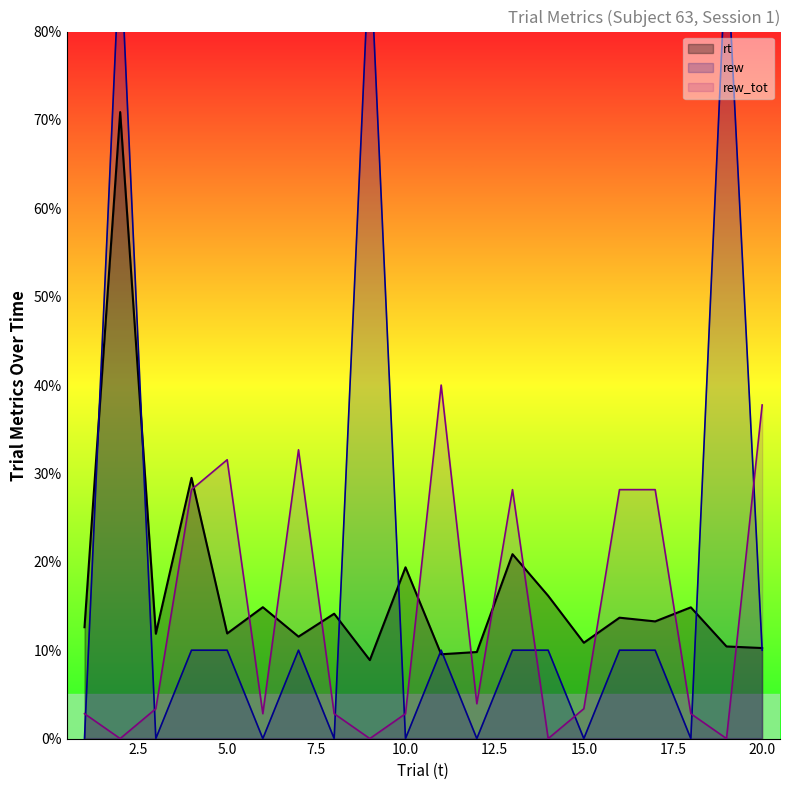

Reading left to right, transcribe all the data shown in this chart.

rt: 1=12.6	2=70.9	3=11.9	4=29.5	5=11.9	6=14.9	7=11.5	8=14.1	9=8.9	10=19.4	11=9.5	12=9.8	13=20.9	14=16.2	15=10.8	16=13.7	17=13.3	18=14.8	19=10.4	20=10.2
rew_tot: 1=2.8	2=0.0	3=3.4	4=28.2	5=31.5	6=2.8	7=32.7	8=2.8	9=0.0	10=2.8	11=40.0	12=3.9	13=28.2	14=0.0	15=3.4	16=28.2	17=28.2	18=2.8	19=0.0	20=37.7
rew: 1=0.0	2=90.0	3=0.0	4=10.0	5=10.0	6=0.0	7=10.0	8=0.0	9=90.0	10=0.0	11=10.0	12=0.0	13=10.0	14=10.0	15=0.0	16=10.0	17=10.0	18=0.0	19=90.0	20=10.0